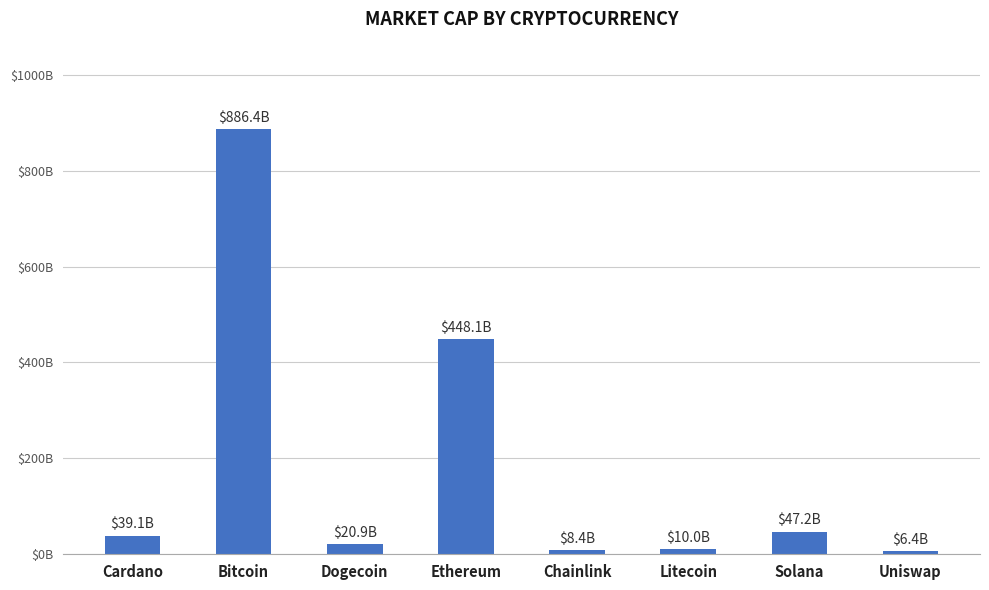

True or false: the data shows 792552769293 at Ethereum.

False